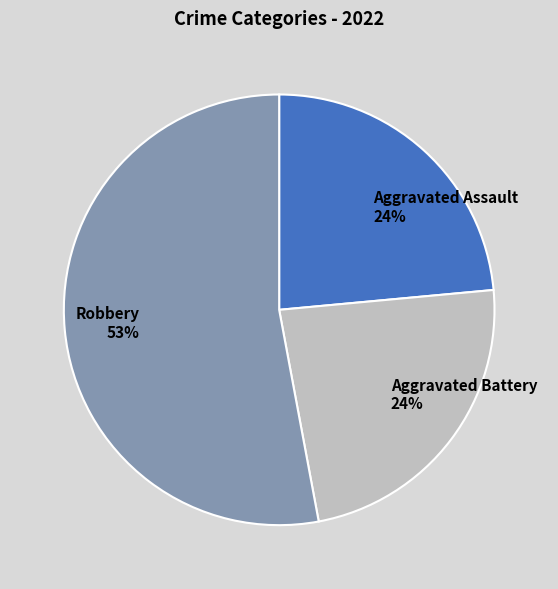

How many slices are in this pie chart?

3